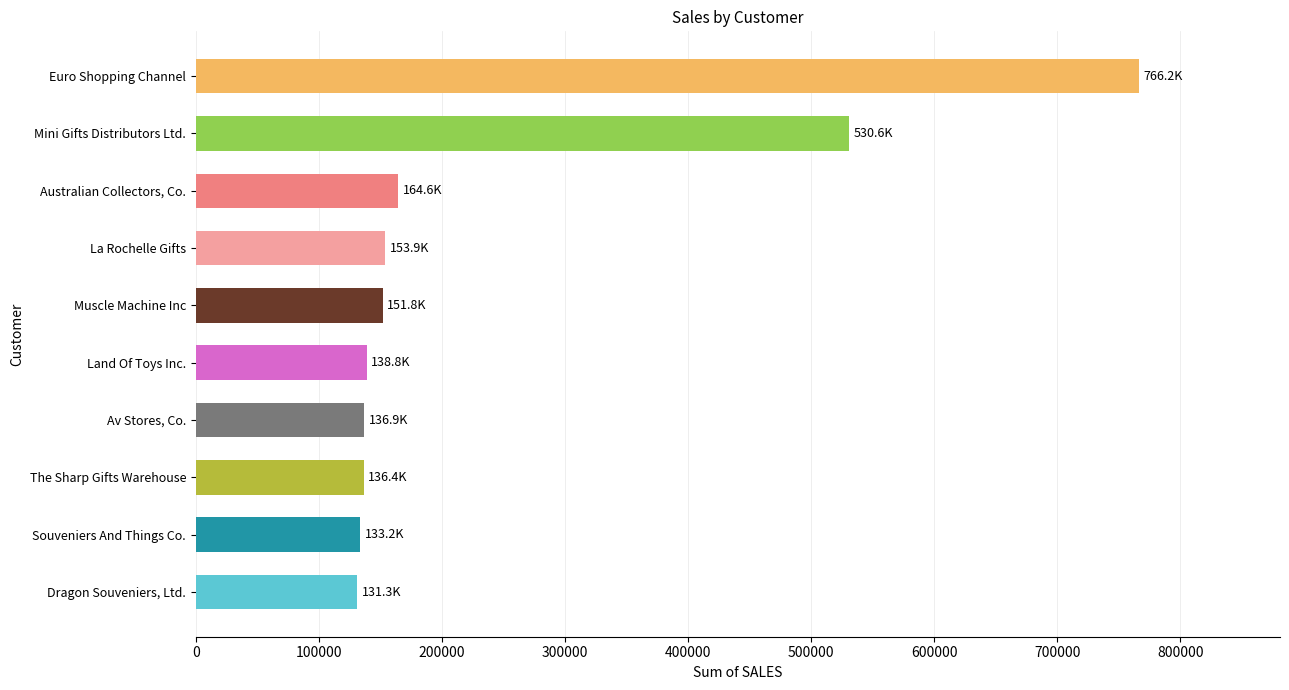

What is the ratio of the value at Muscle Machine Inc to the value at Australian Collectors, Co.?

0.9